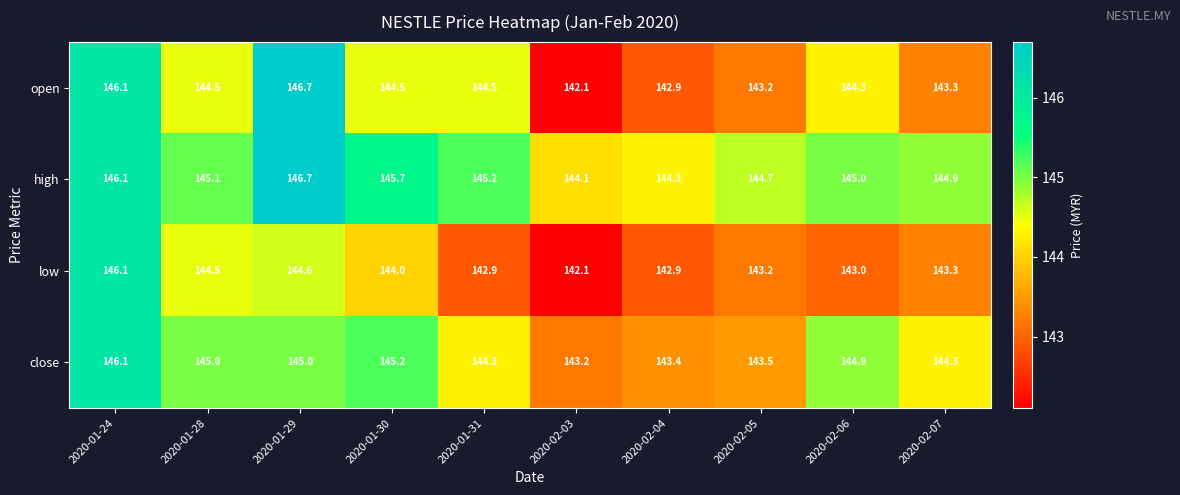

Which category has the lowest value across all series?

2020-02-03